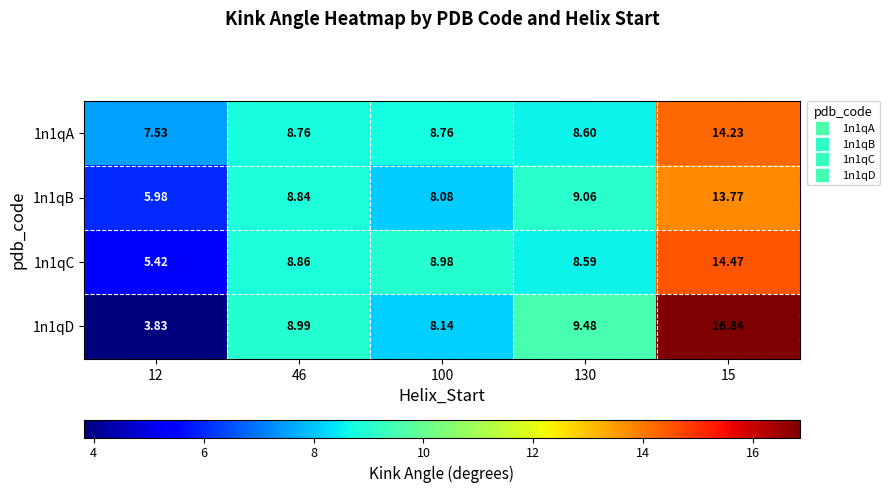

What is the total value across all series at 100?

34.0